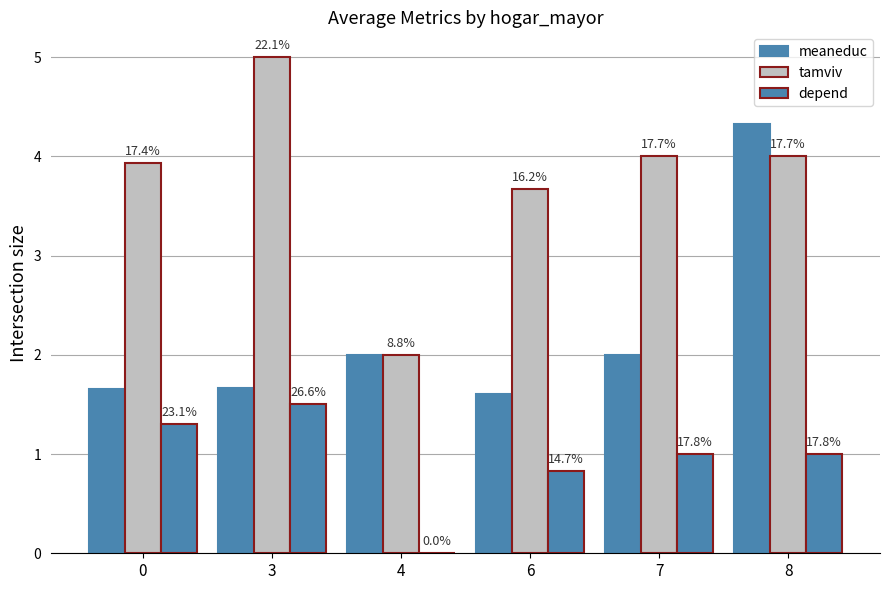

Are the bars horizontal?

No